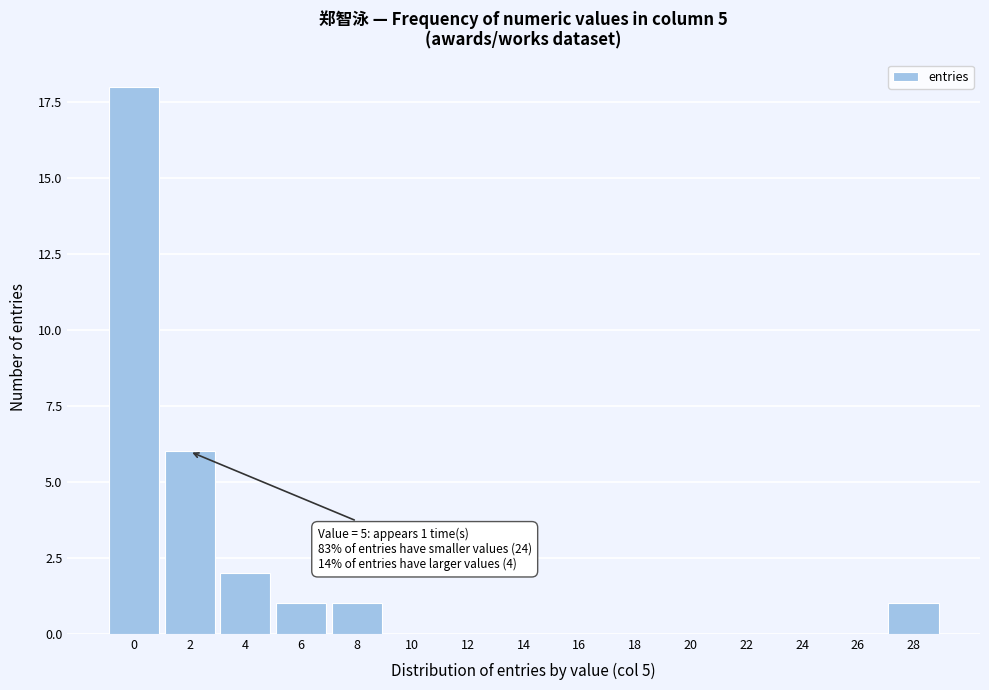

Reading left to right, what are all the values shown in this chart?

0=18	2=6	4=2	6=1	8=1	10=0	12=0	14=0	16=0	18=0	20=0	22=0	24=0	26=0	28=1